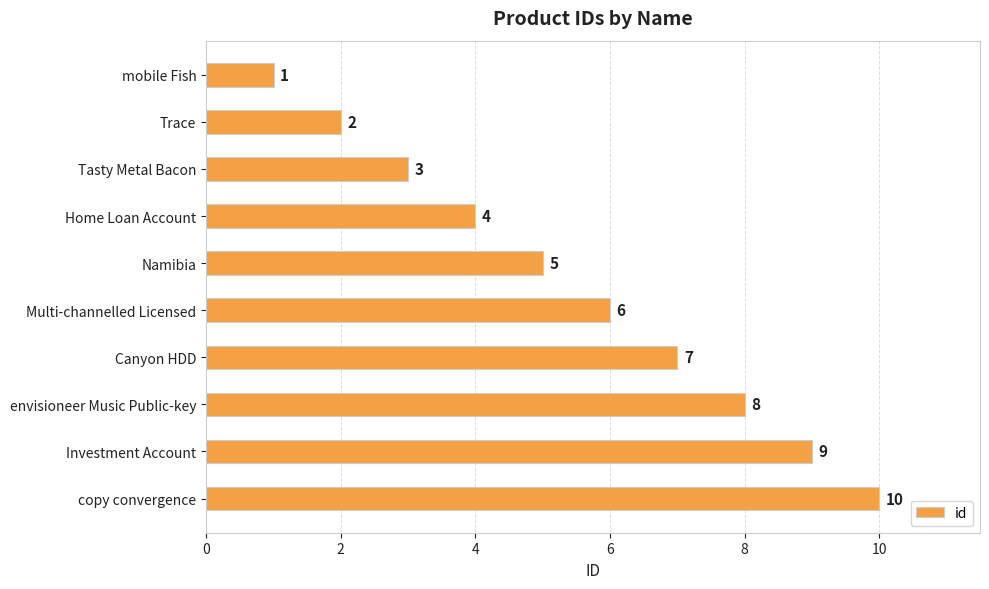

What is the difference between the maximum and minimum values?

9